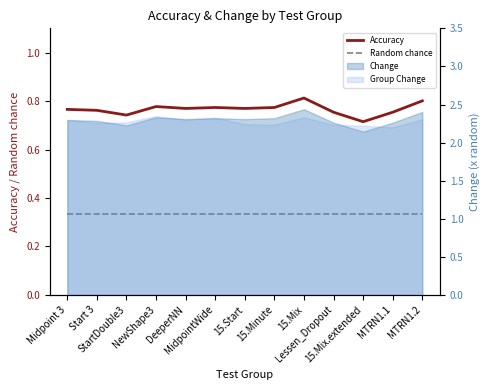

Which series has the largest total across all categories?

Accuracy